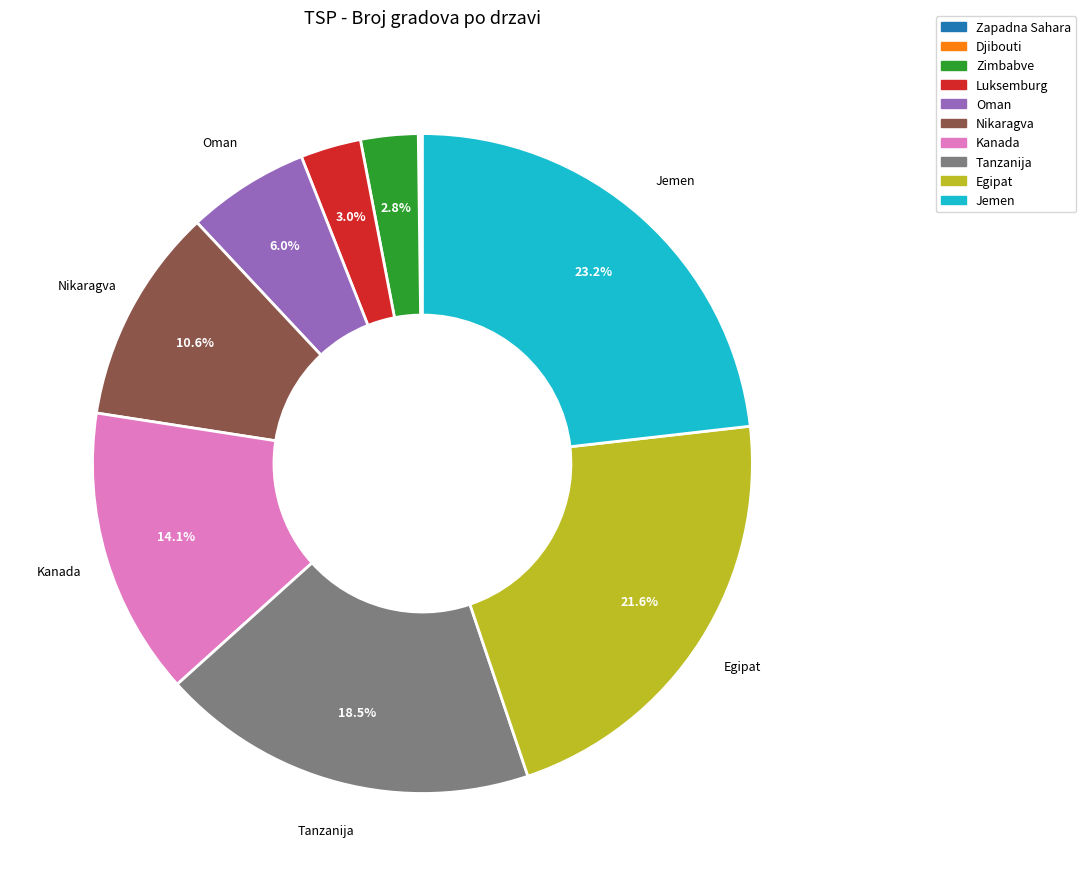

Is it true that Kanada is 22% of the pie?

False